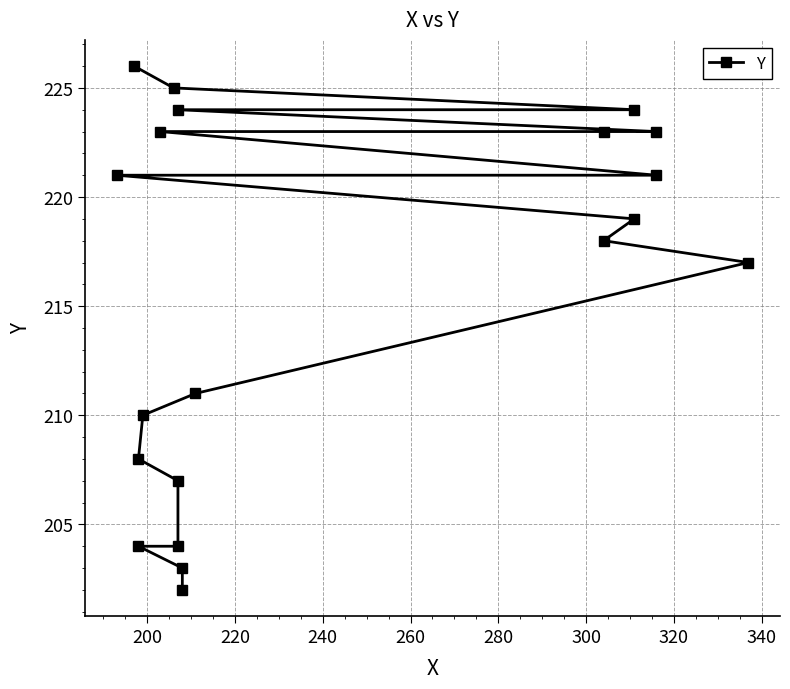

What value does the data have at 340, to the nearest 5?

215